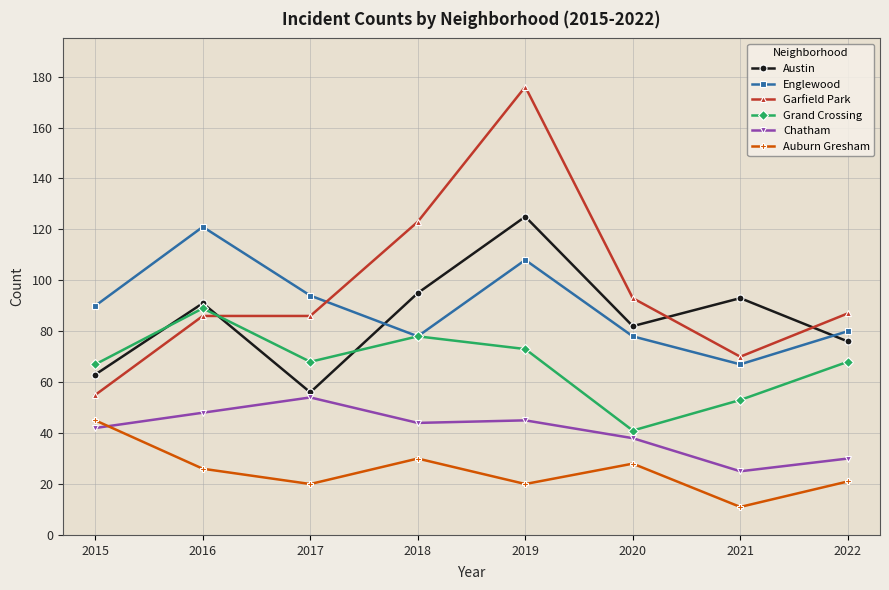

Reading right to left, transcribe all the data shown in this chart.

Austin: 2022=76	2021=93	2020=82	2019=125	2018=95	2017=56	2016=91	2015=63
Englewood: 2022=80	2021=67	2020=78	2019=108	2018=78	2017=94	2016=121	2015=90
Garfield Park: 2022=87	2021=70	2020=93	2019=176	2018=123	2017=86	2016=86	2015=55
Grand Crossing: 2022=68	2021=53	2020=41	2019=73	2018=78	2017=68	2016=89	2015=67
Chatham: 2022=30	2021=25	2020=38	2019=45	2018=44	2017=54	2016=48	2015=42
Auburn Gresham: 2022=21	2021=11	2020=28	2019=20	2018=30	2017=20	2016=26	2015=45